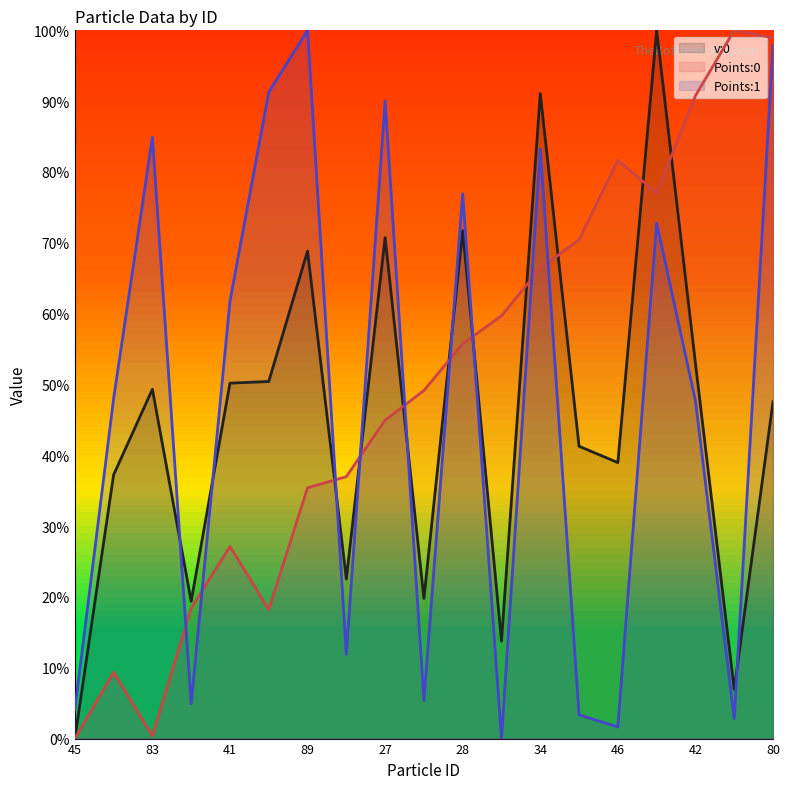

What is the average value of the Points:1 series?

0.5